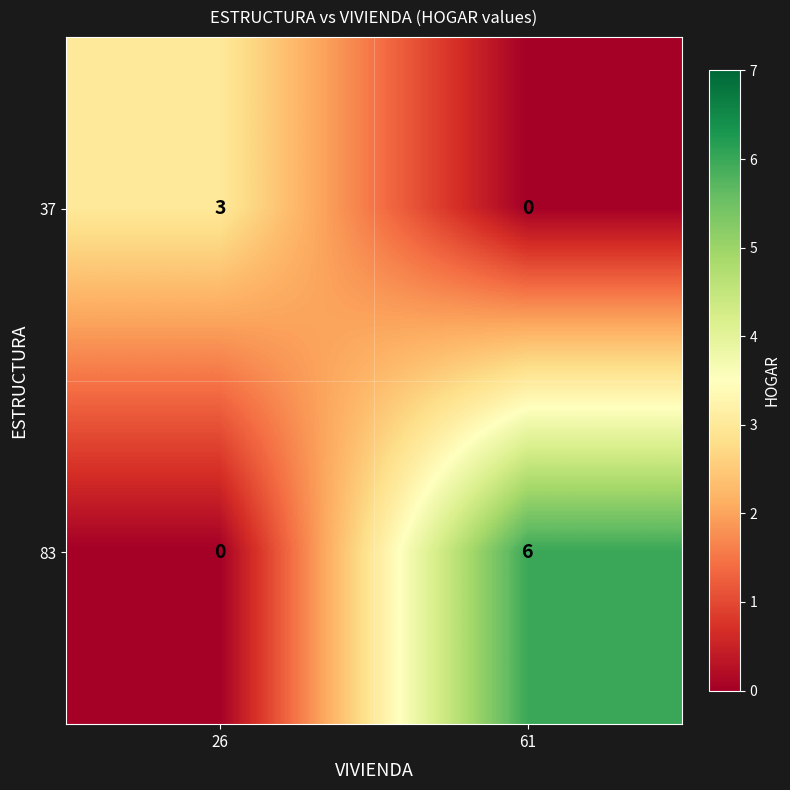

Between 26 and 61, which series saw the biggest shift?

83